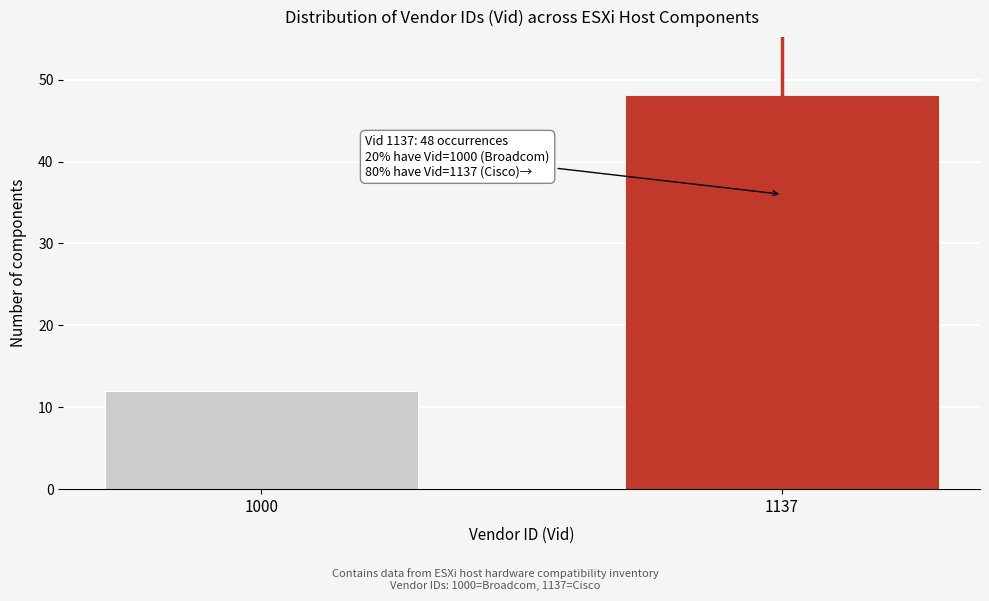

Reading left to right, list all the values displayed in this chart.

12	48